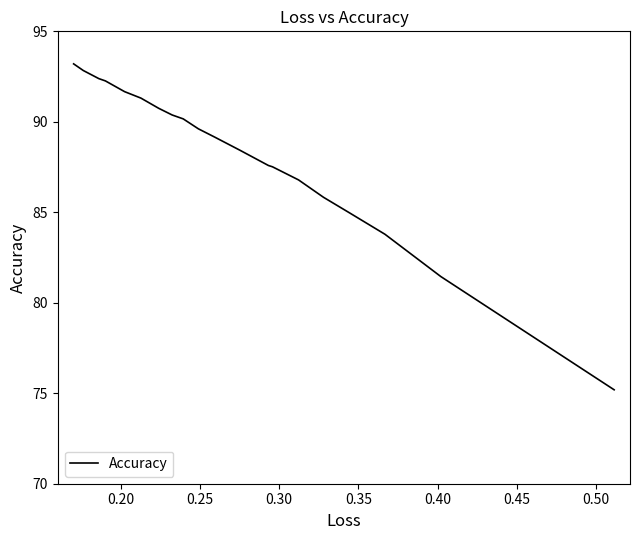

Count the number of values greater than 89.

11